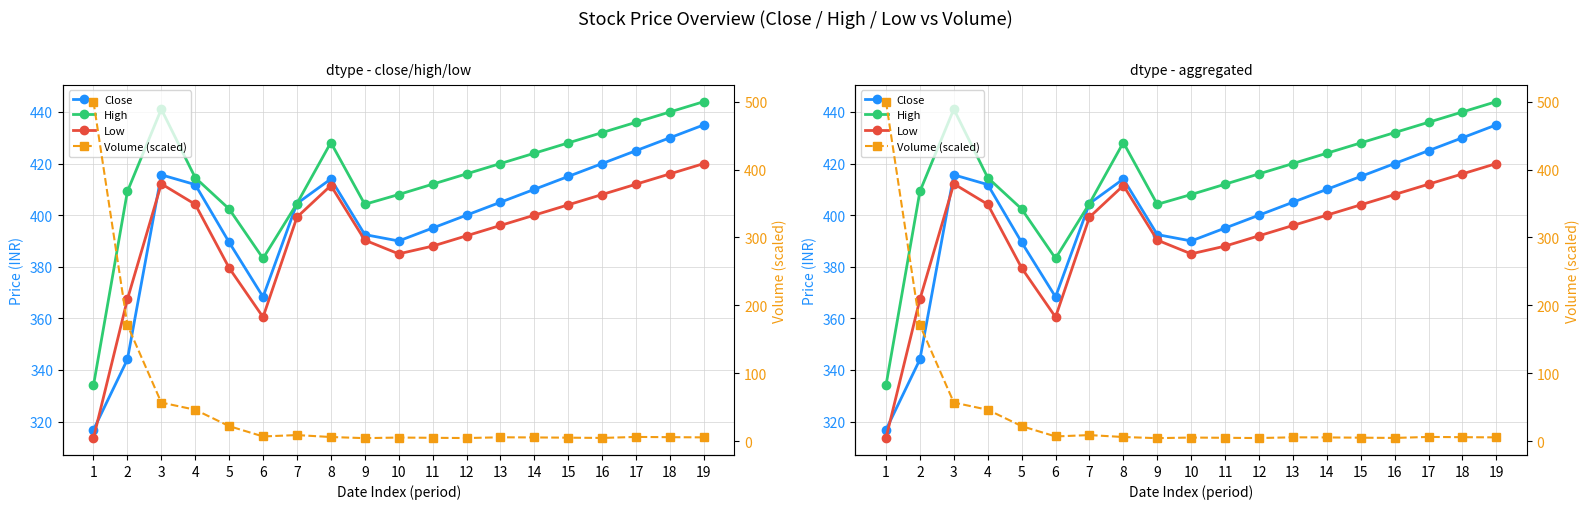

Read the Low value at 19.

420.0